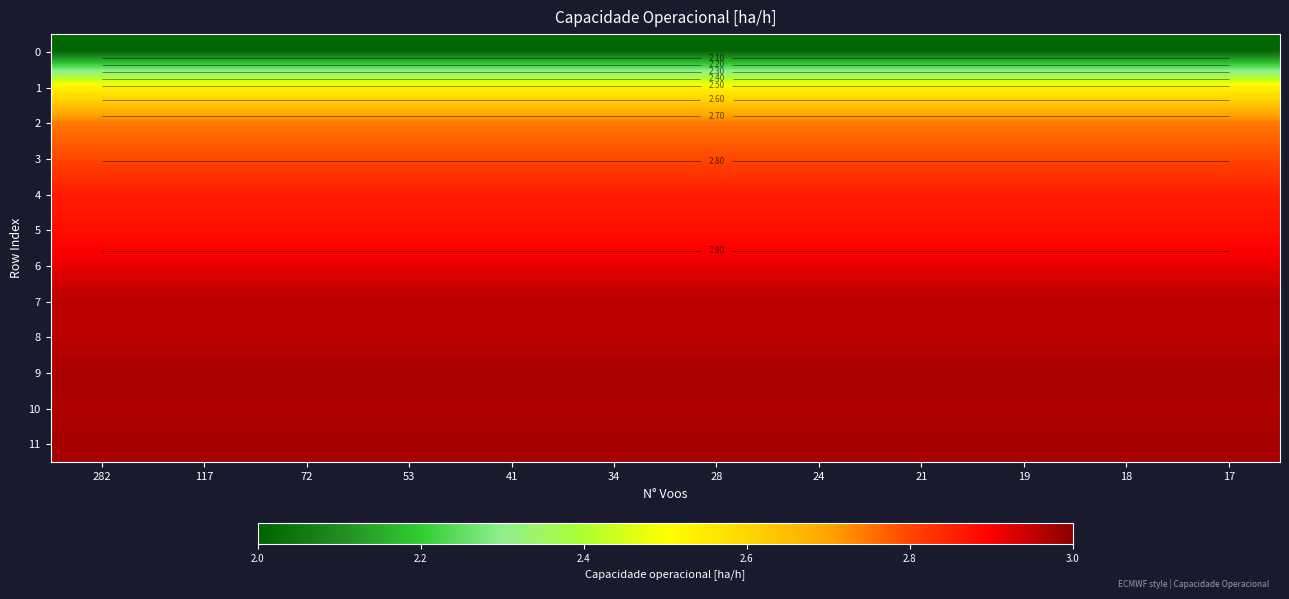

The 4 series shows 3.9 at 24. True or false?

False